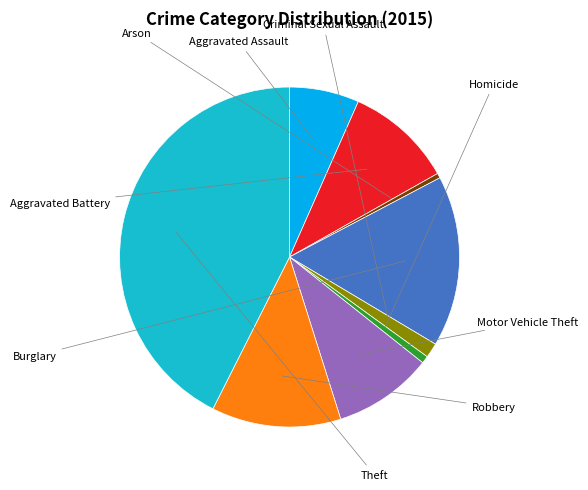

Count the number of slices in the pie.

9